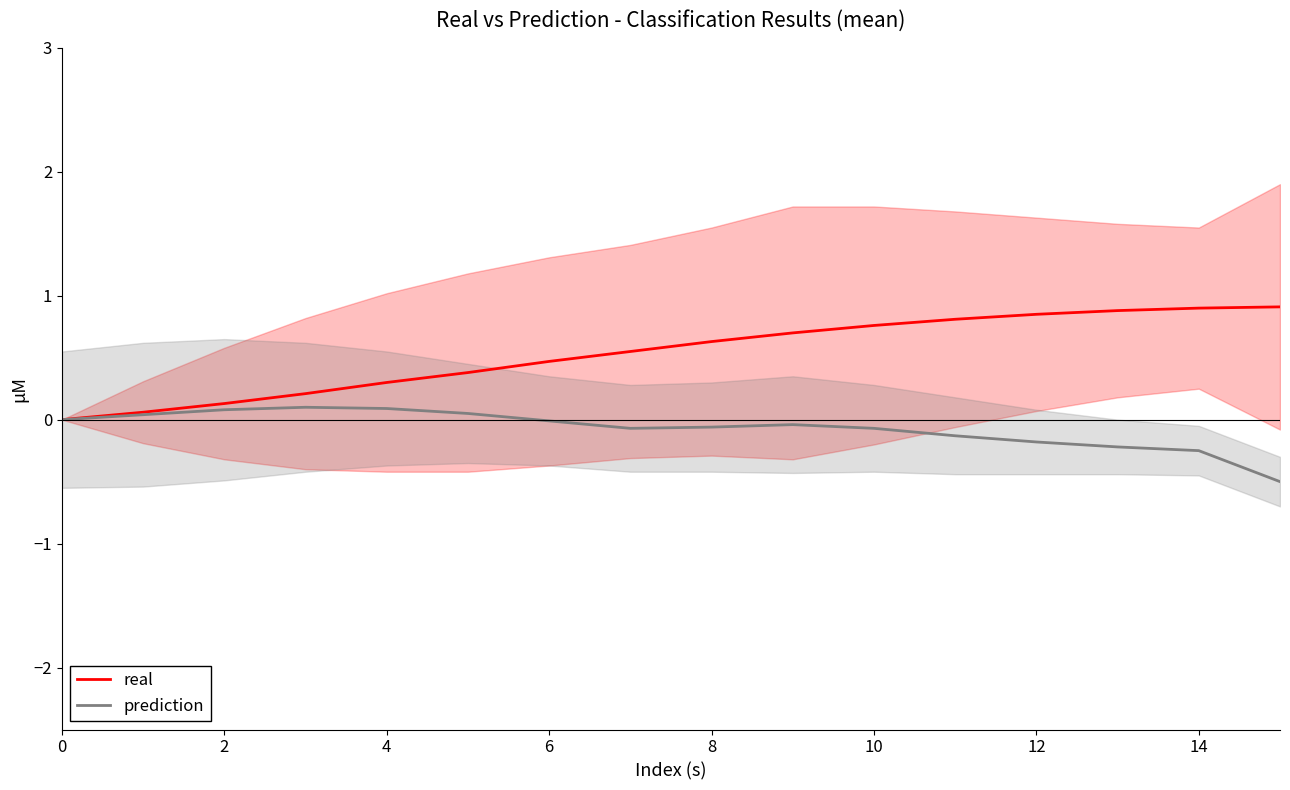

Read the real value at 9.

0.7